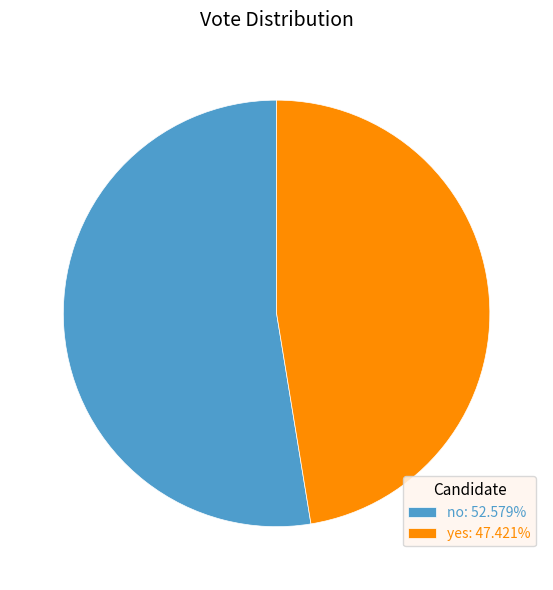

Which slice represents more than half of the pie?

no